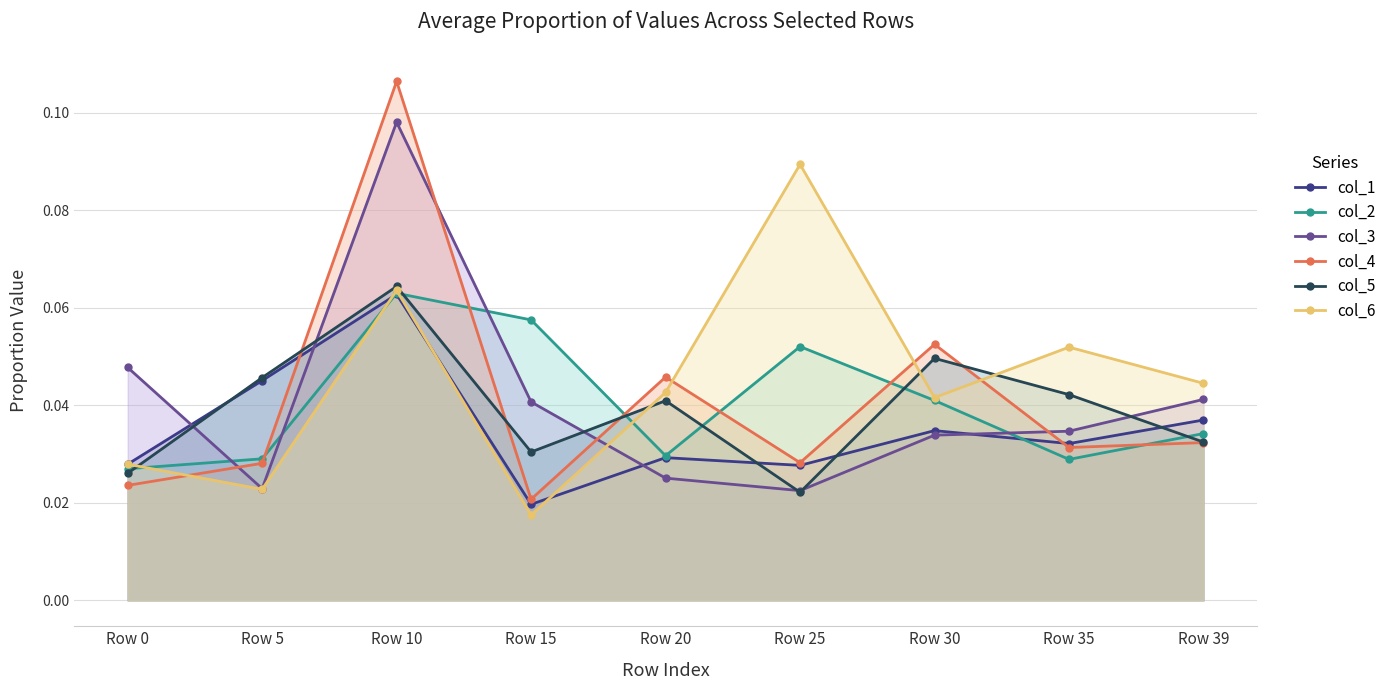

What is the total value across all series at Row 15?

0.2